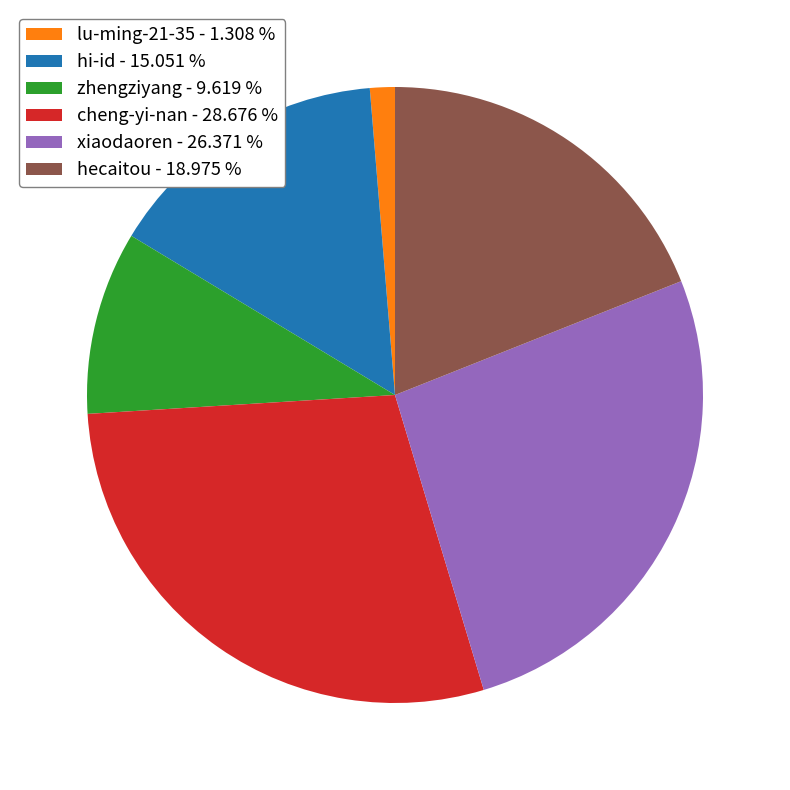

Does cheng-yi-nan - 28.676 % represent more than half of the total?

No